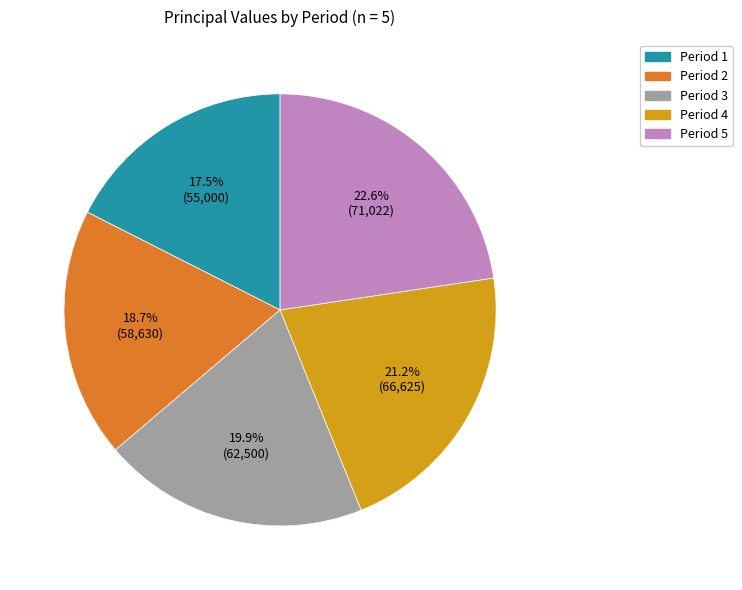

Is there any slice that represents more than half of the pie?

No